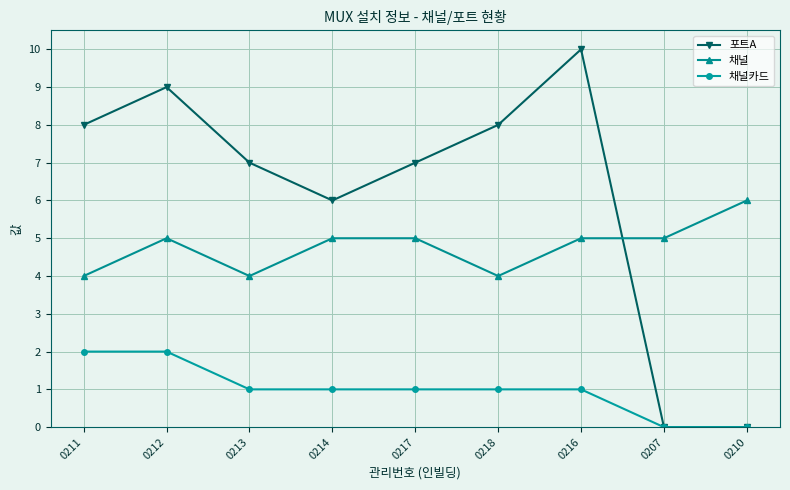

What is the sum of the 채널카드 values at 0212 and 0214?

3